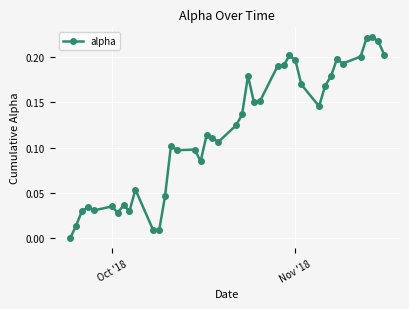

What is the sum of all values?

4.7